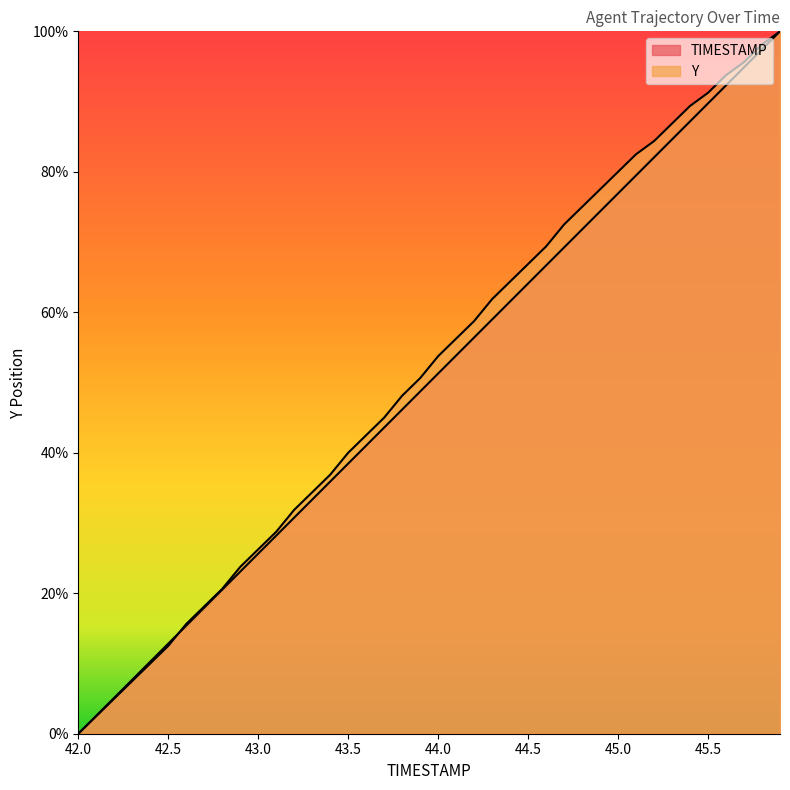

Reading left to right, extract all data points from this chart.

TIMESTAMP: 0.0	0.0	0.1	0.1	0.1	0.1	0.2	0.2	0.2	0.2	0.3	0.3	0.3	0.3	0.4	0.4	0.4	0.4	0.5	0.5	0.5	0.5	0.6	0.6	0.6	0.6	0.7	0.7	0.7	0.7	0.8	0.8	0.8	0.8	0.9	0.9	0.9	0.9	1.0	1.0
Y: 0.0	0.0	0.1	0.1	0.1	0.1	0.2	0.2	0.2	0.2	0.3	0.3	0.3	0.3	0.4	0.4	0.4	0.5	0.5	0.5	0.5	0.6	0.6	0.6	0.6	0.7	0.7	0.7	0.8	0.8	0.8	0.8	0.8	0.9	0.9	0.9	0.9	1.0	1.0	1.0